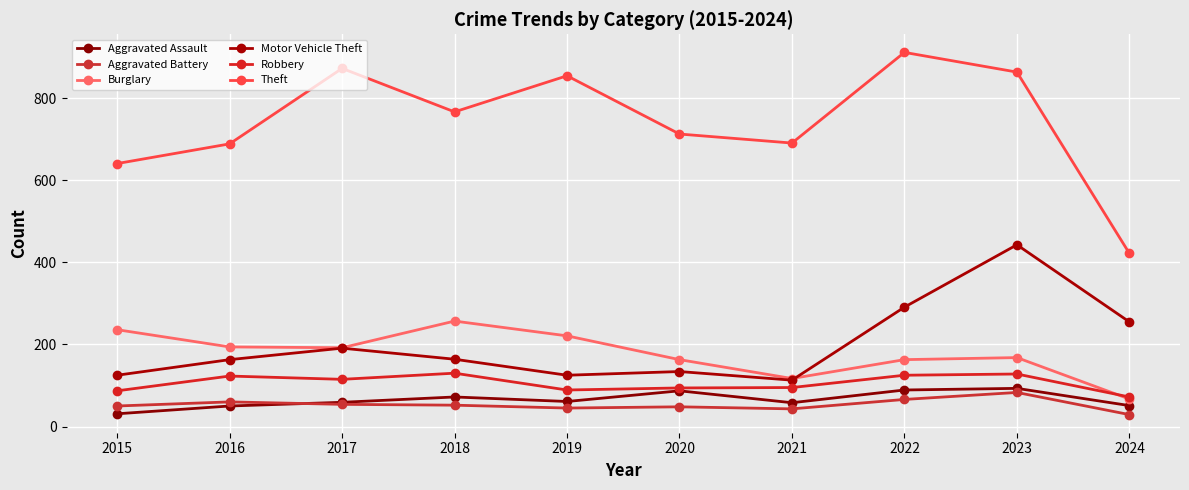

At which category is the sum across all series the highest?

2023